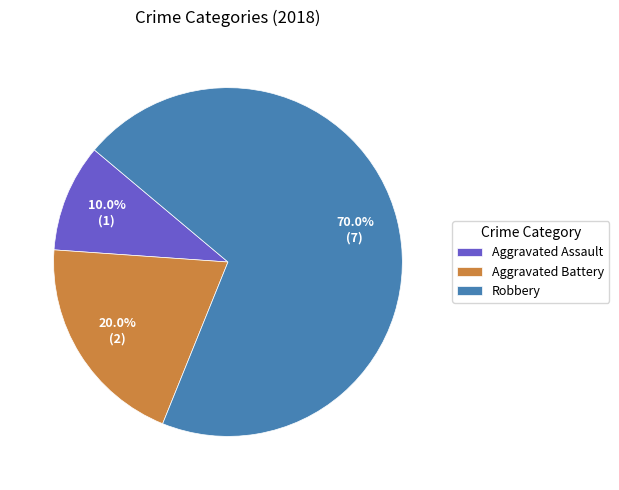

What is the largest slice in the pie chart?

Robbery